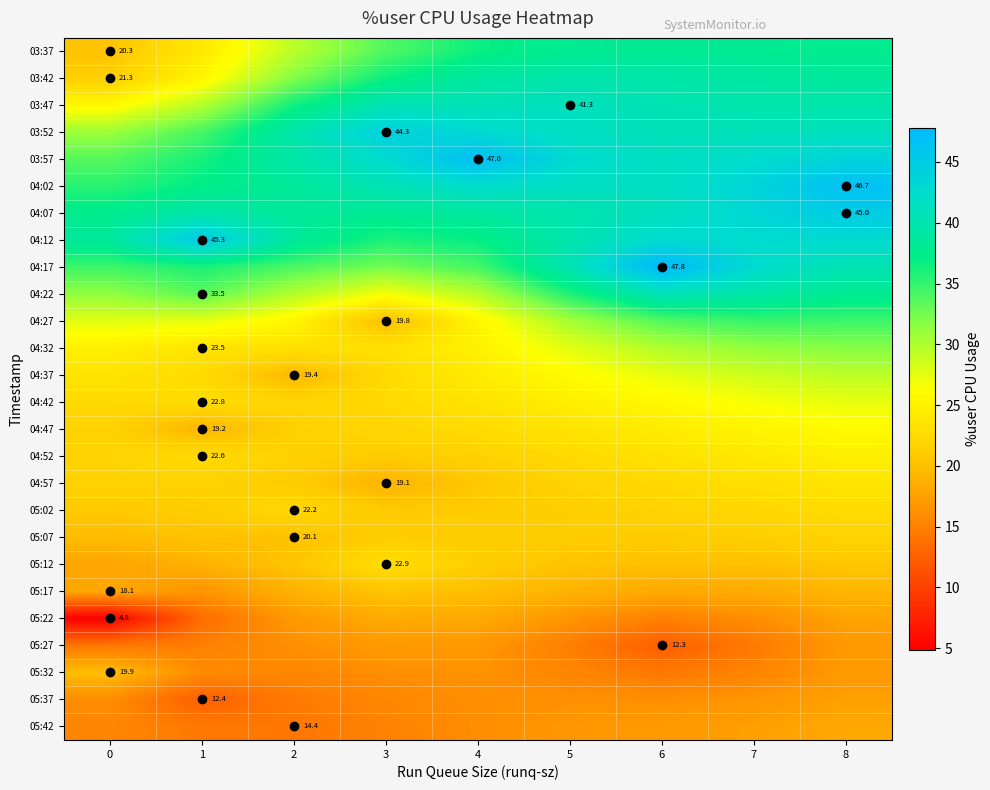

At how many categories does at least one series exceed 40?

7